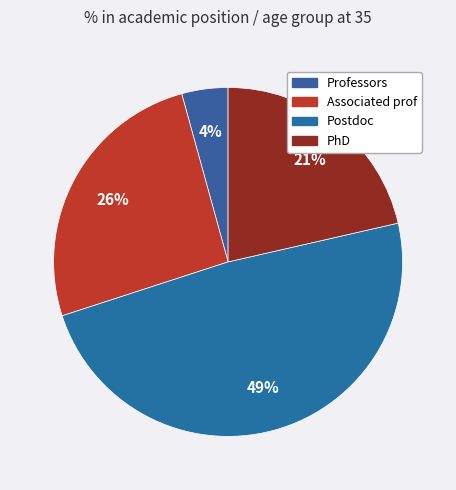

Count the number of slices in the pie.

4